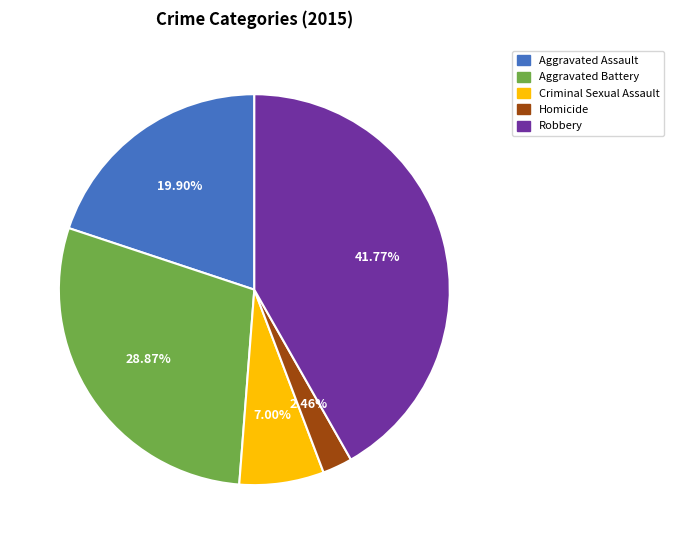

To the nearest percent, what is the difference between the Aggravated Assault and Criminal Sexual Assault slice percentages?

13%